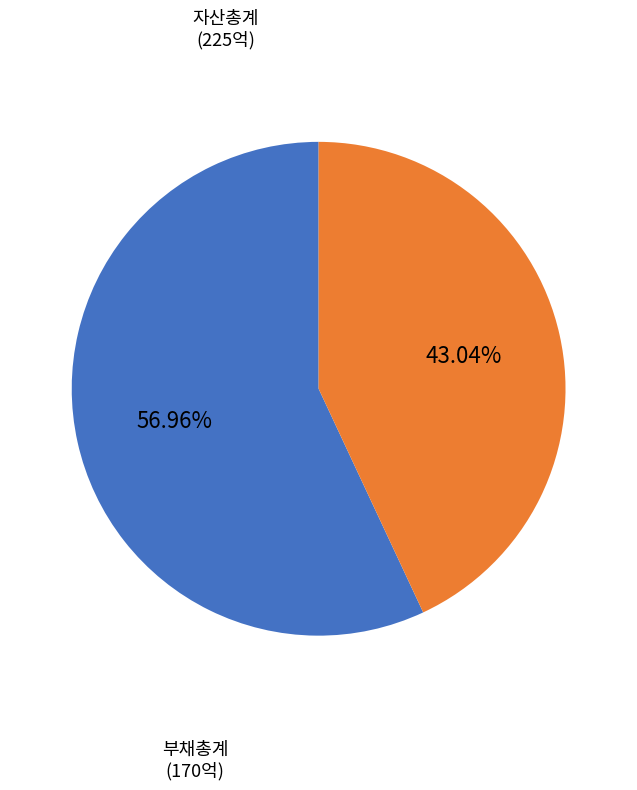

How many segments does this pie chart have?

2